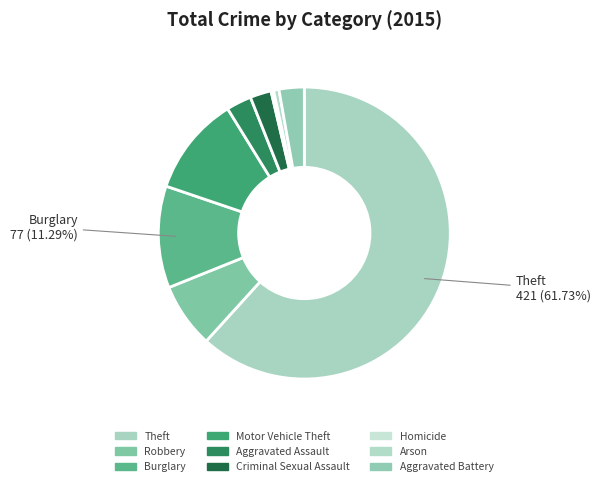

Rank the categories by value from lowest to highest.

Homicide, Arson, Criminal Sexual Assault, Aggravated Assault, Aggravated Battery, Robbery, Motor Vehicle Theft, Burglary, Theft